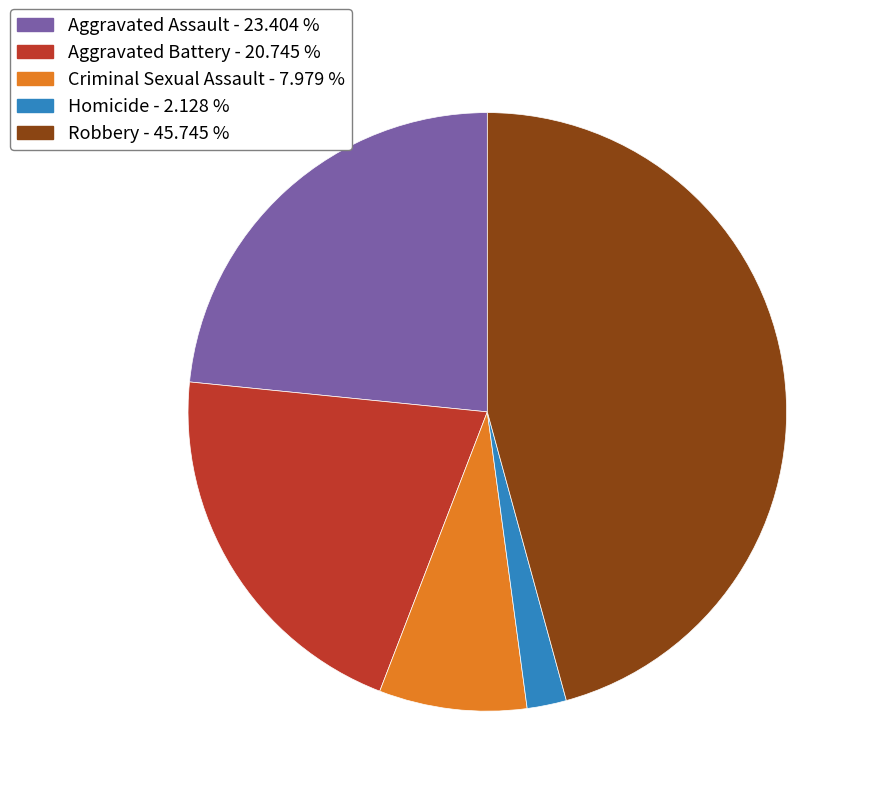

How many slices are in this pie chart?

5